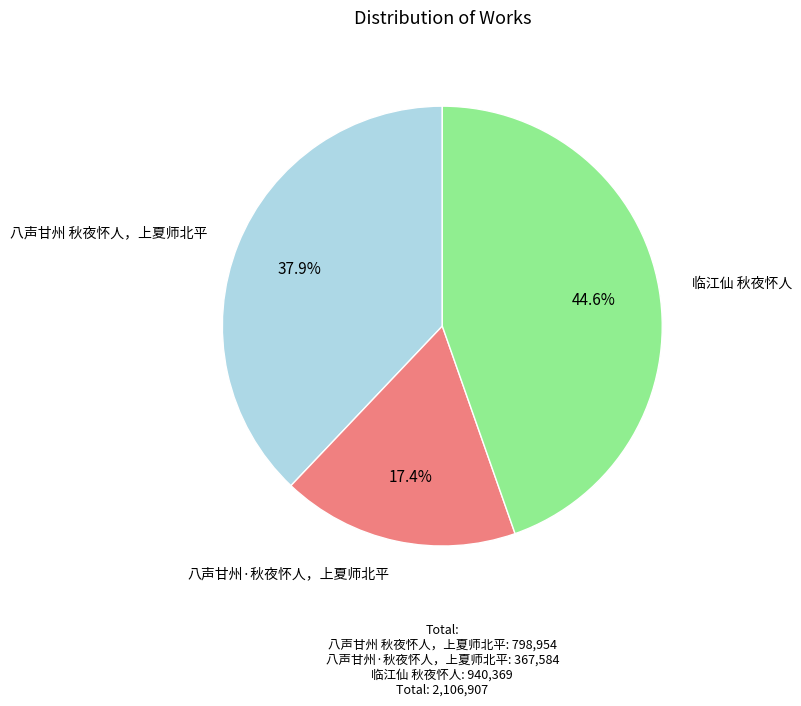

Is 八声甘州 秋夜怀人，上夏师北平 the majority of the pie?

No